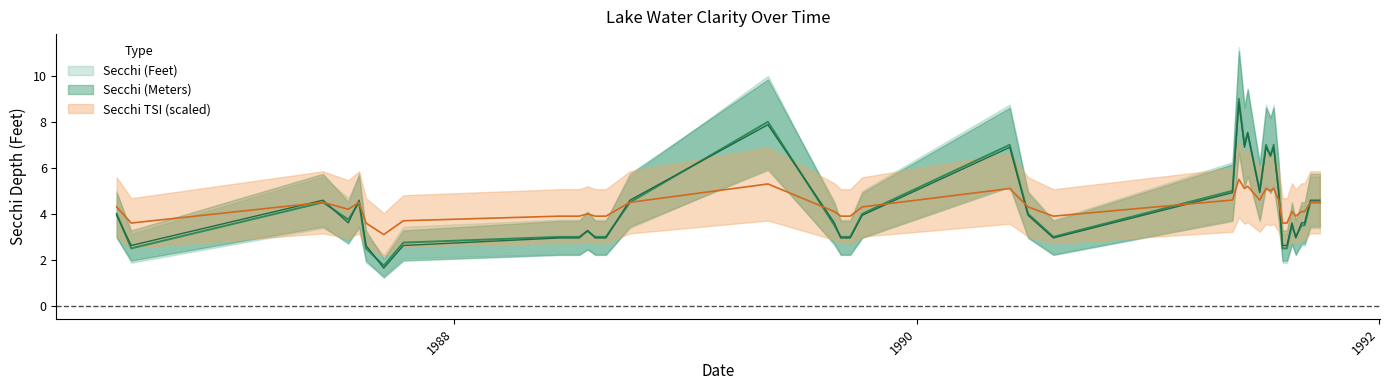

In Secchi (Feet), how many points are lower than both neighbors (excluding endpoints)?

8